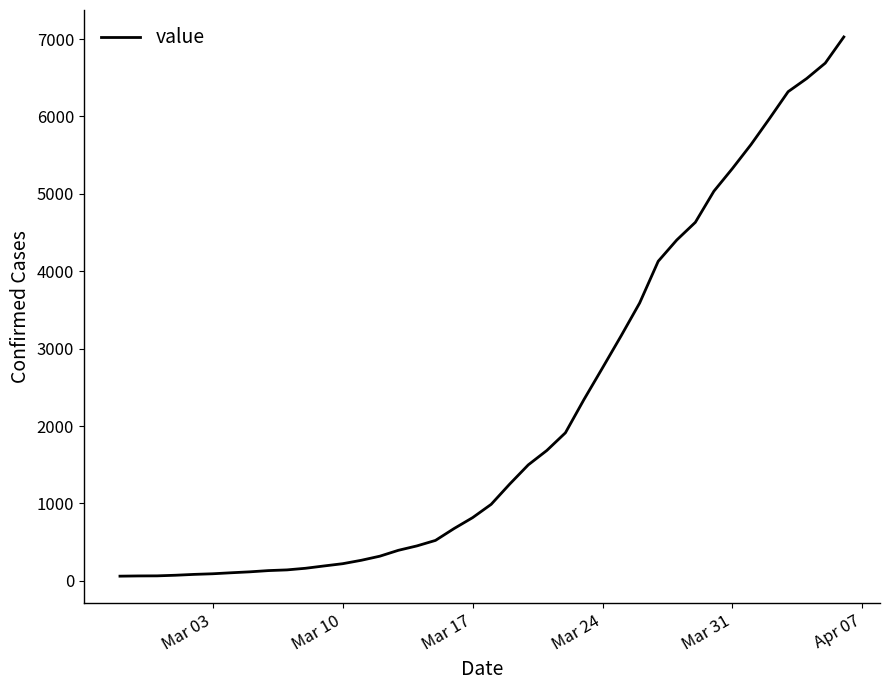

What is the greatest value displayed?

7027